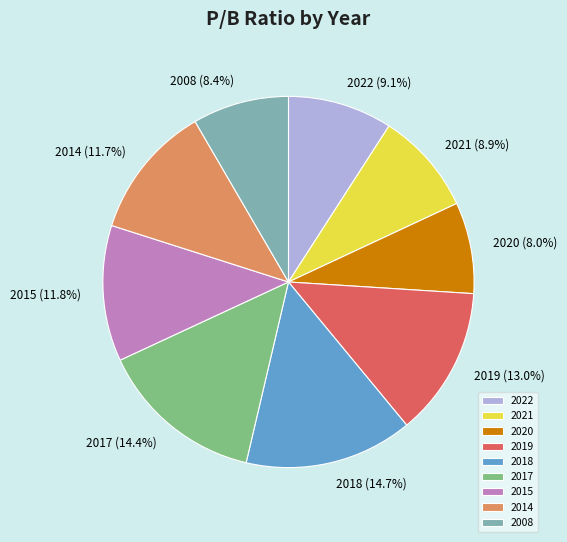

Count the number of slices in the pie.

9